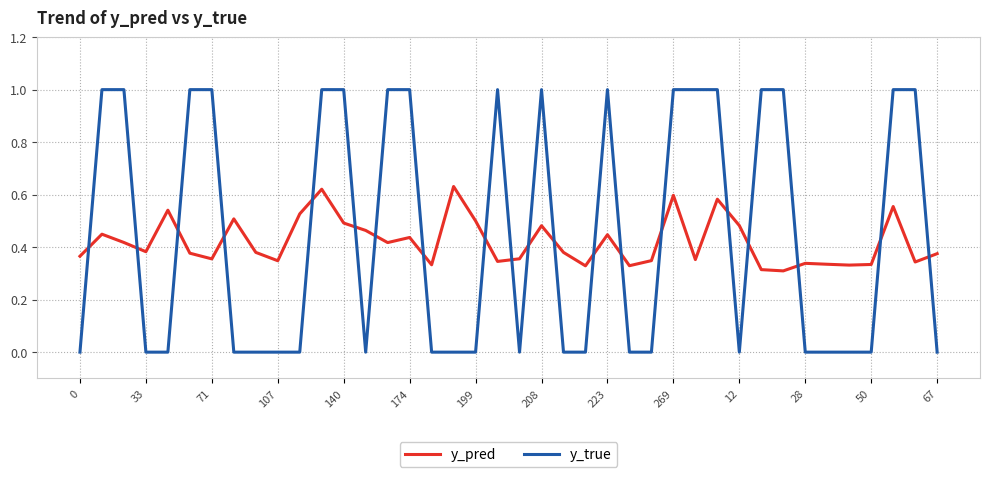

True or false: y_pred and y_true intersect in this chart.

True